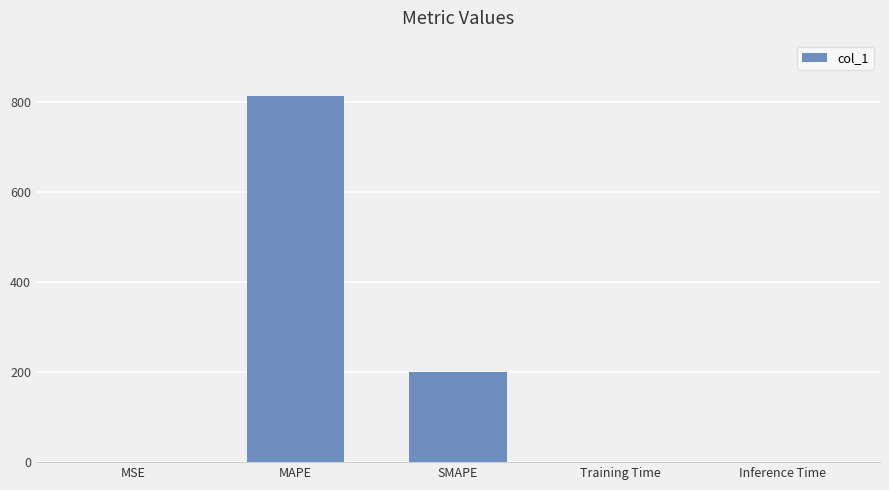

What is the greatest value displayed?

814.5